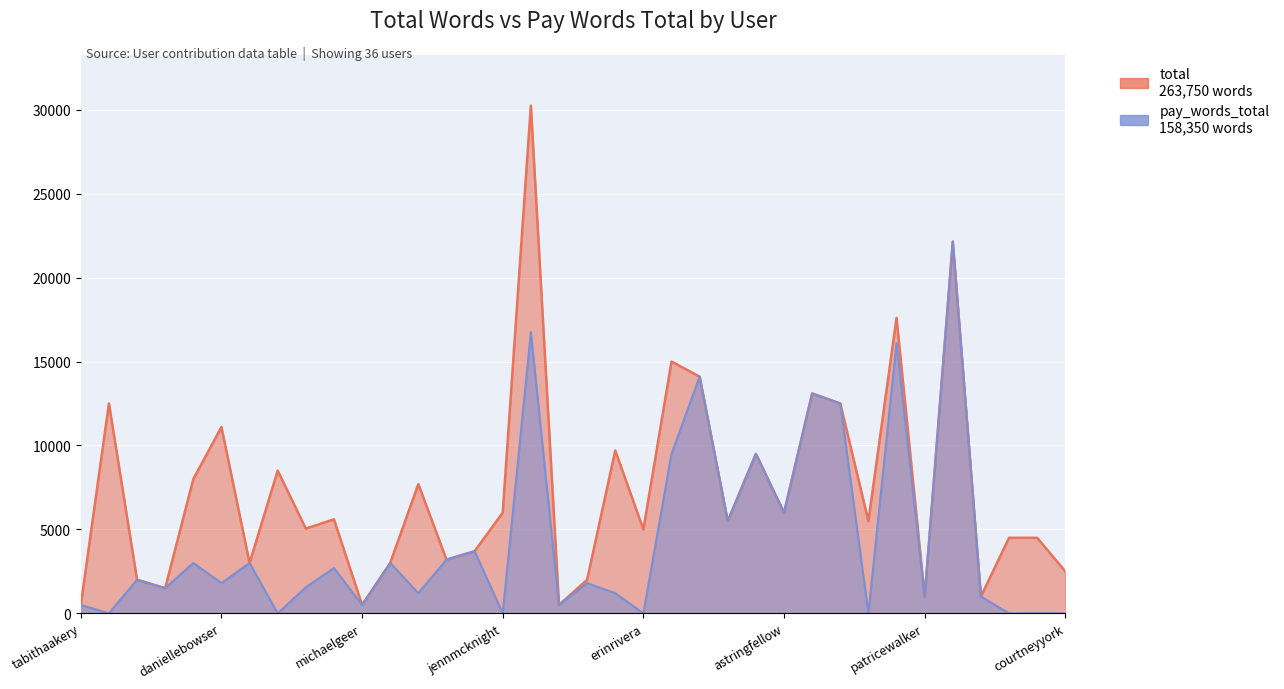

Which label corresponds to the smallest value in the chart?

pamarts